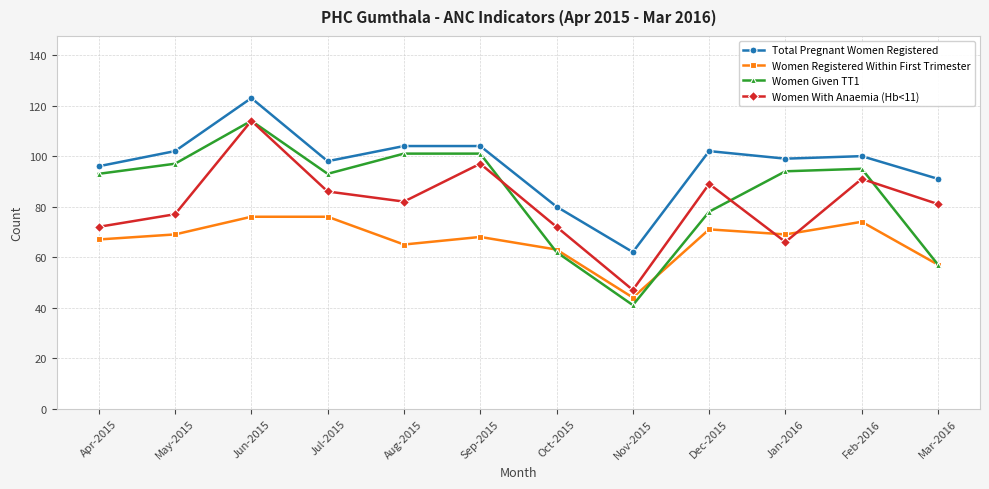

Which category has the highest value in the Women With Anaemia (Hb<11) series?

Jun-2015